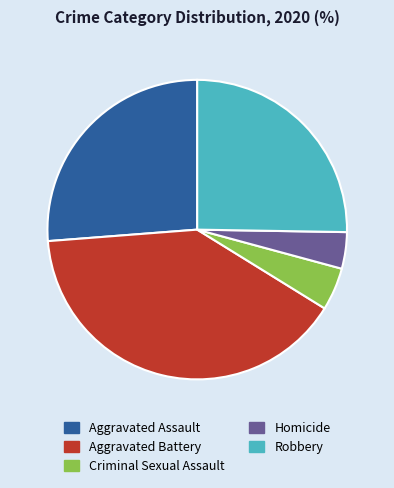

The Homicide slice represents 10% of the pie. True or false?

False